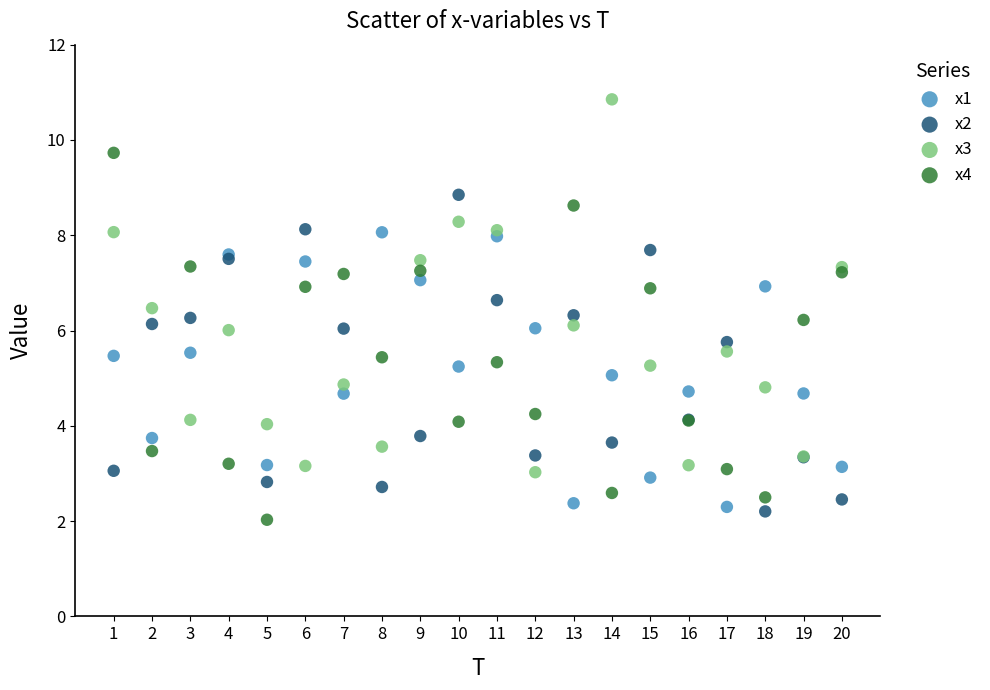

What is the X range (max minus min) for the scatter plot?

19.0